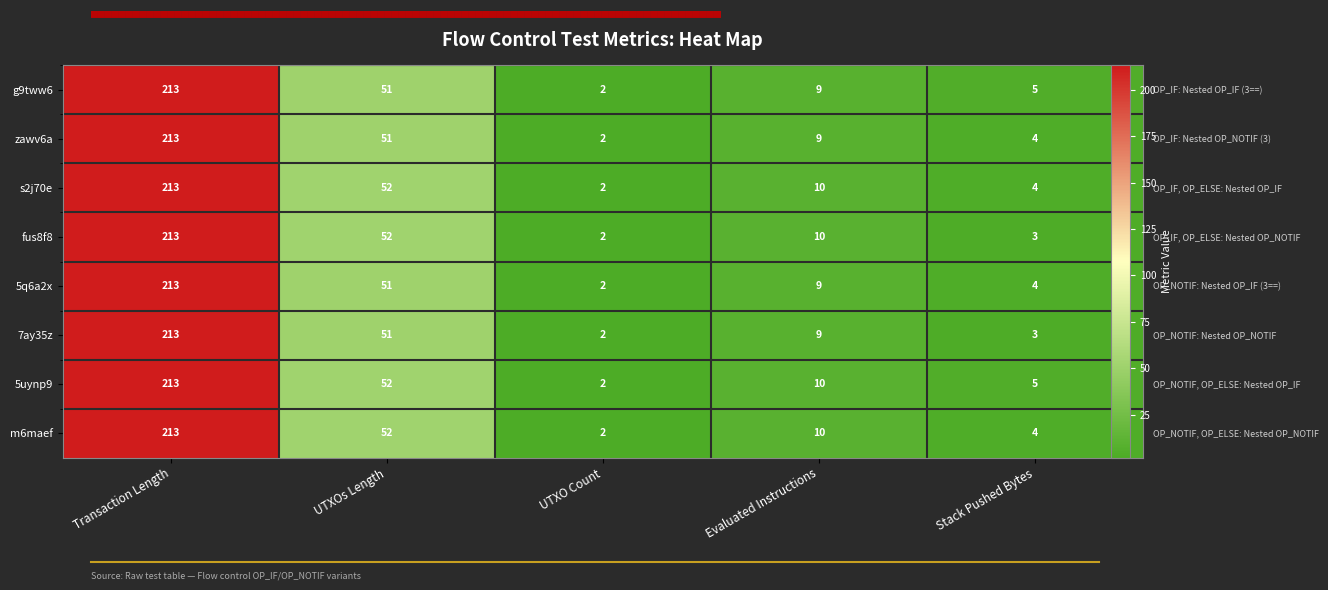

The 5q6a2x series shows 6 at Stack Pushed Bytes. True or false?

False